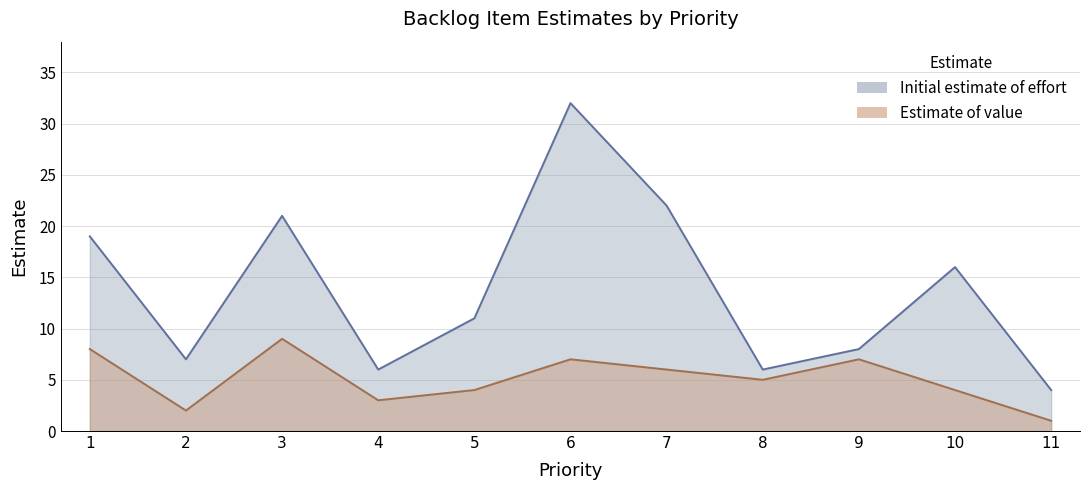

List the series in order of their peak value, highest first.

Initial estimate of effort, Estimate of value